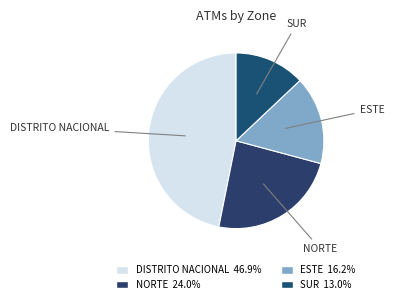

Is it true that SUR is 13% of the pie?

True